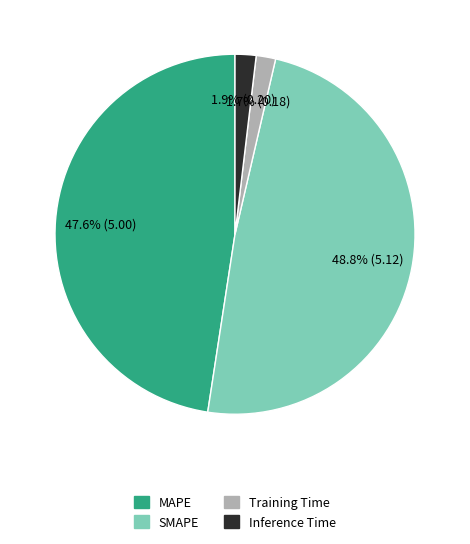

What percentage is NOT represented by Training Time?

98.3%